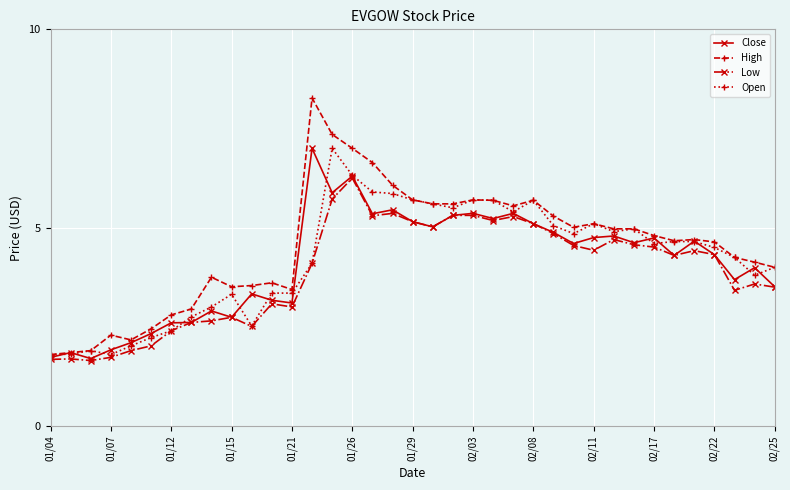

What is the minimum value for High?

1.8